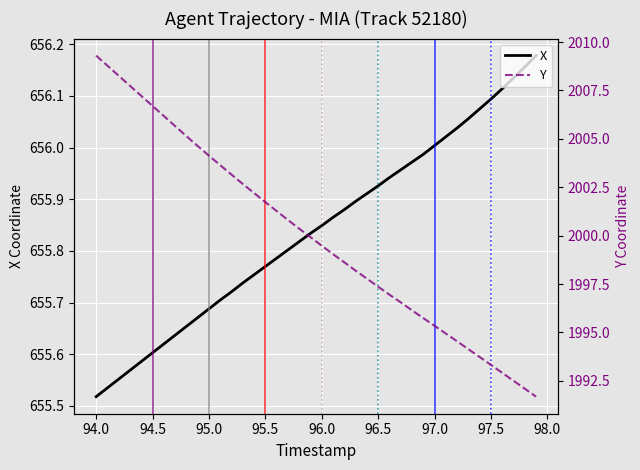

The value of X at 97.0 is 656.0. True or false?

True